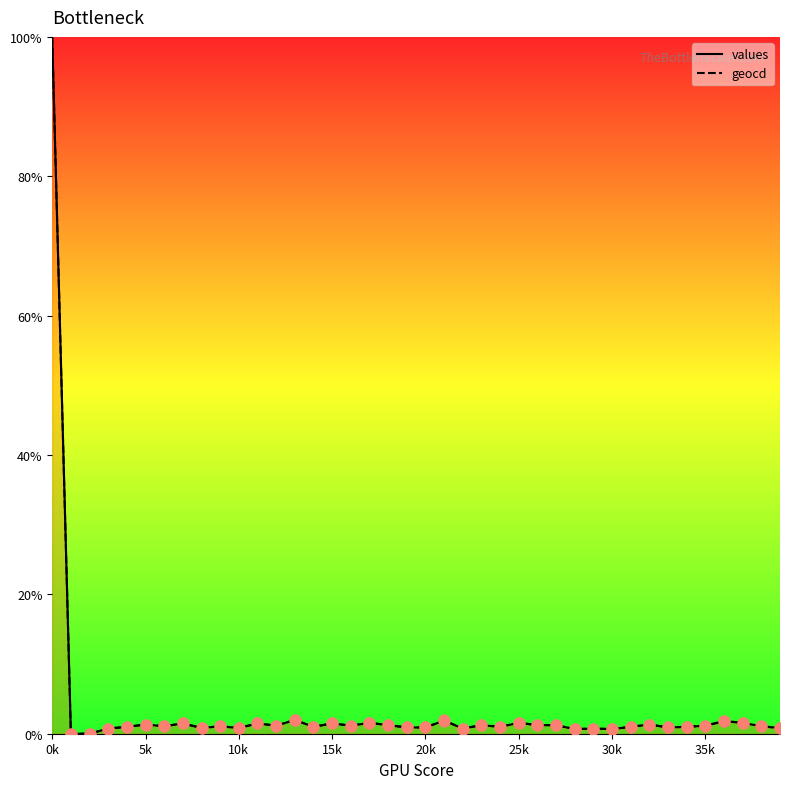

What is the total value across all series at 30k?

1.3